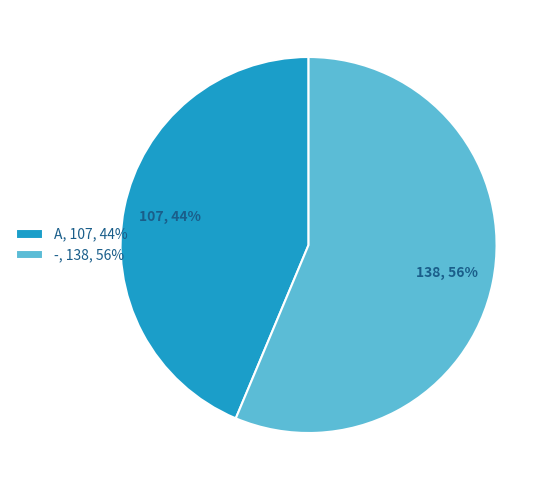

Does A represent more than half of the total?

No